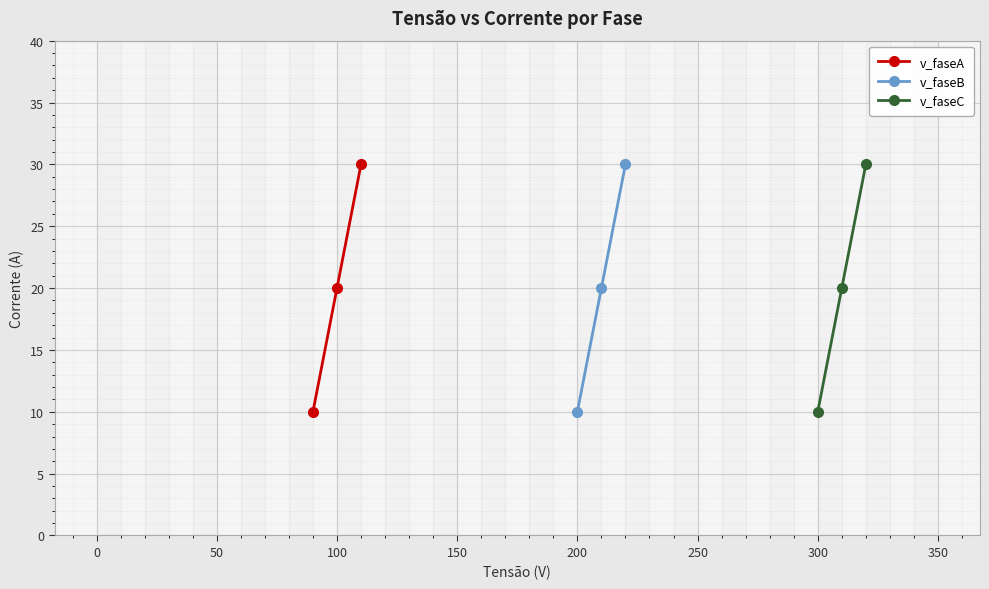

What is the value of the v_faseA point at the 2nd from the left?

20